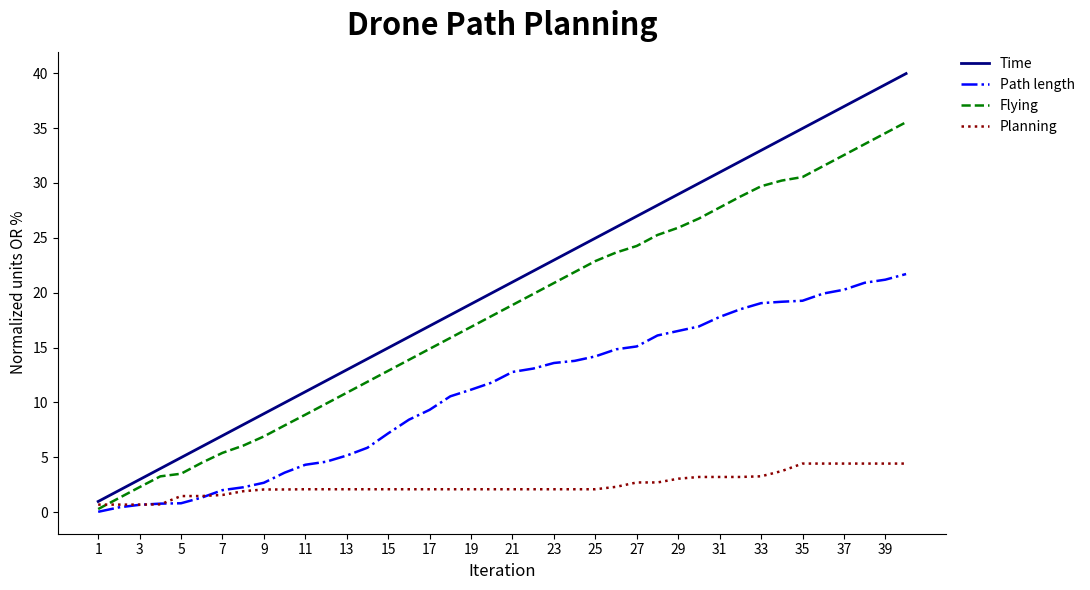

Which series has the largest range (max minus min)?

Time